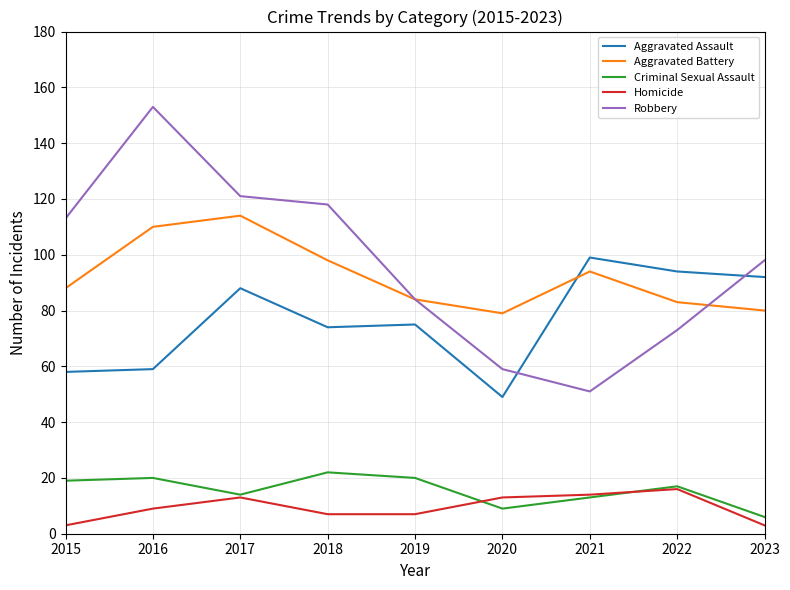

Is it true that Aggravated Assault equals 78 at 2015?

False